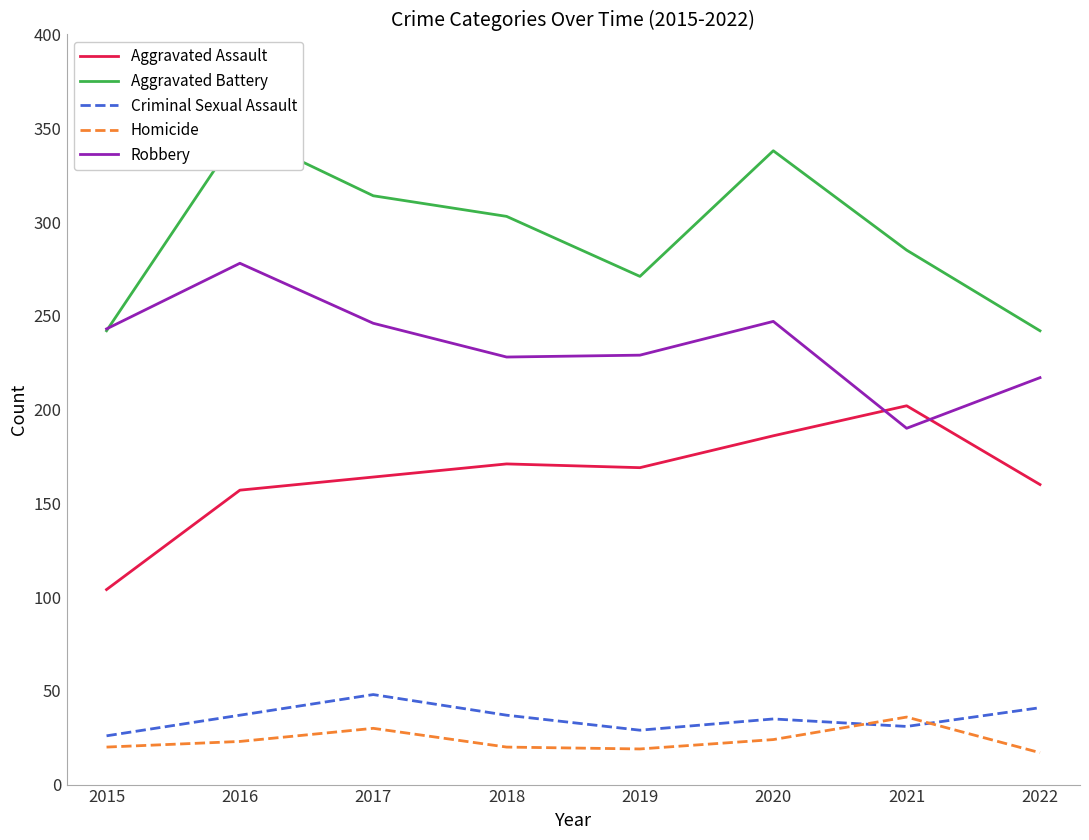

What is the difference between the maximum and minimum values in the Aggravated Battery series?

106